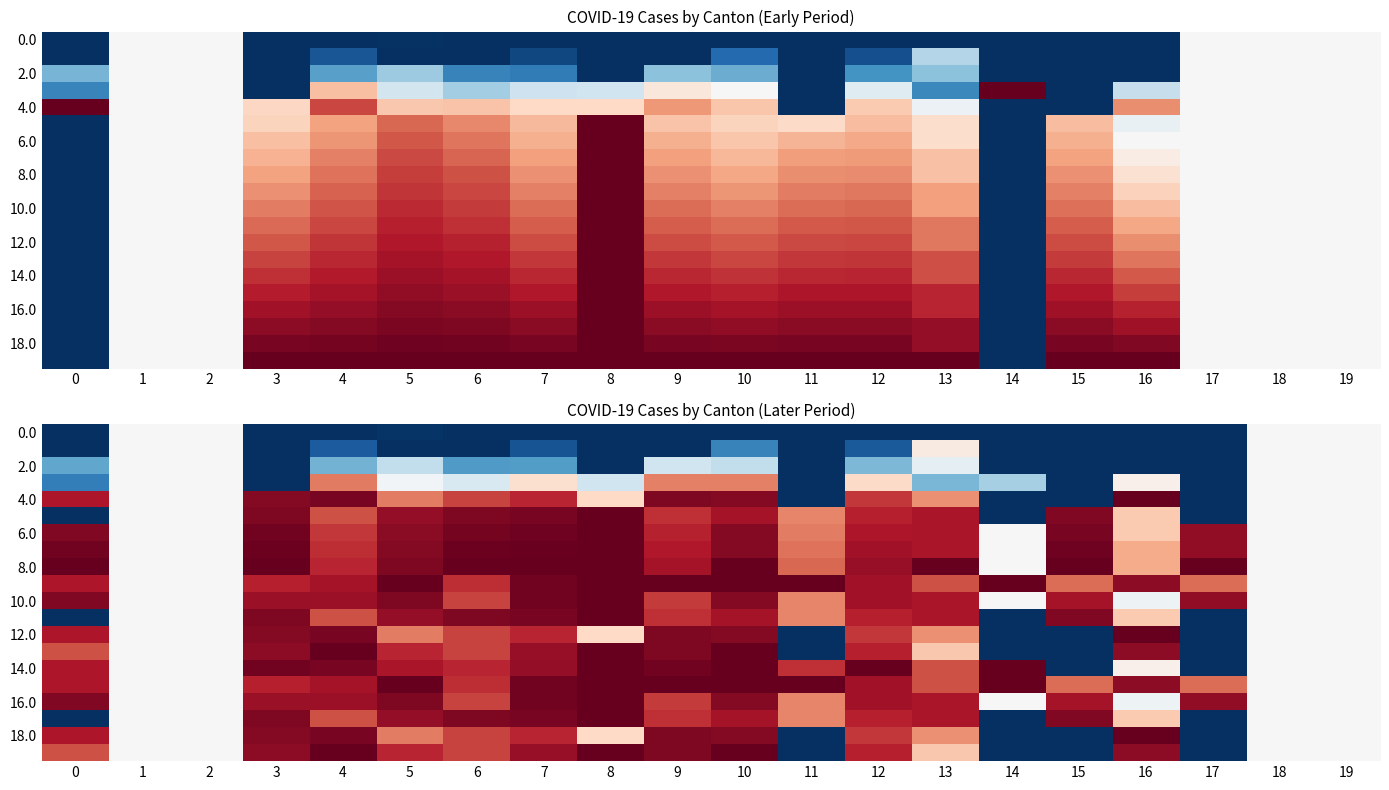

The 8.0 series shows 1.4 at 6. True or false?

False